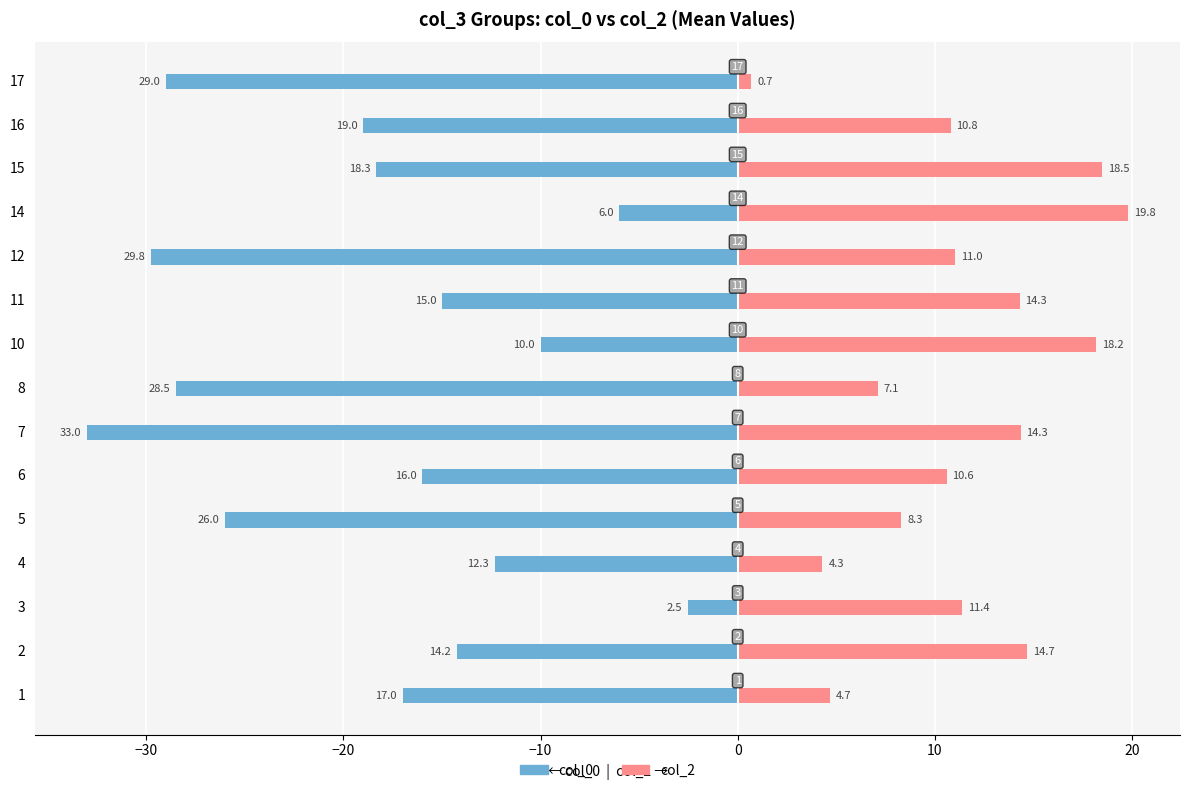

Which series has the largest total across all categories?

col_2